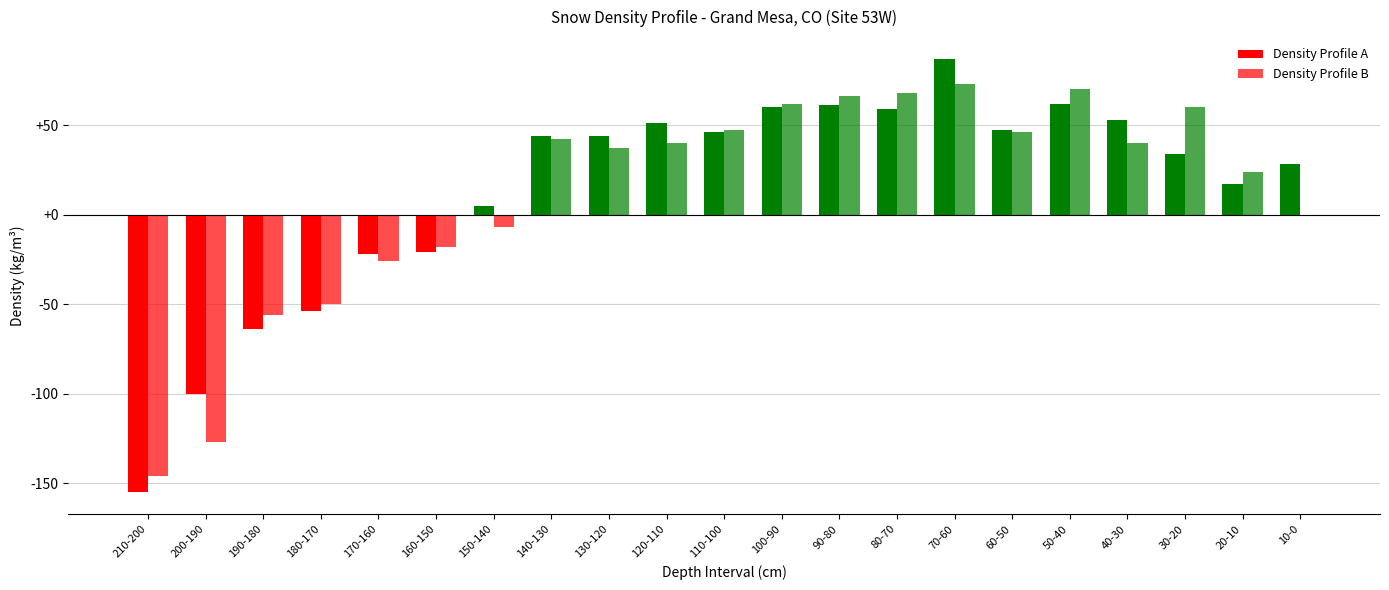

Where does the Density Profile B series first go above 40?

140-130